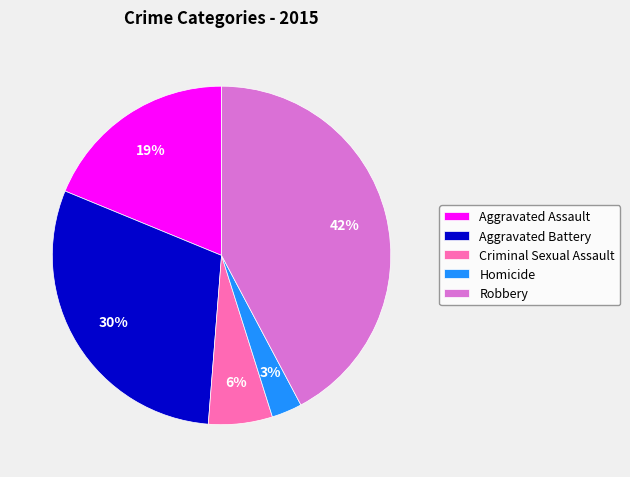

True or false: Robbery accounts for 42% of the total.

True